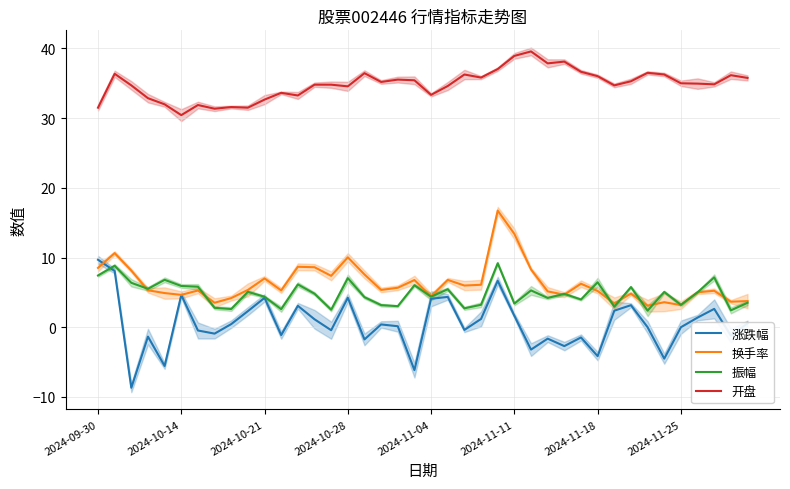

How many data points in 换手率 are above 5?

27